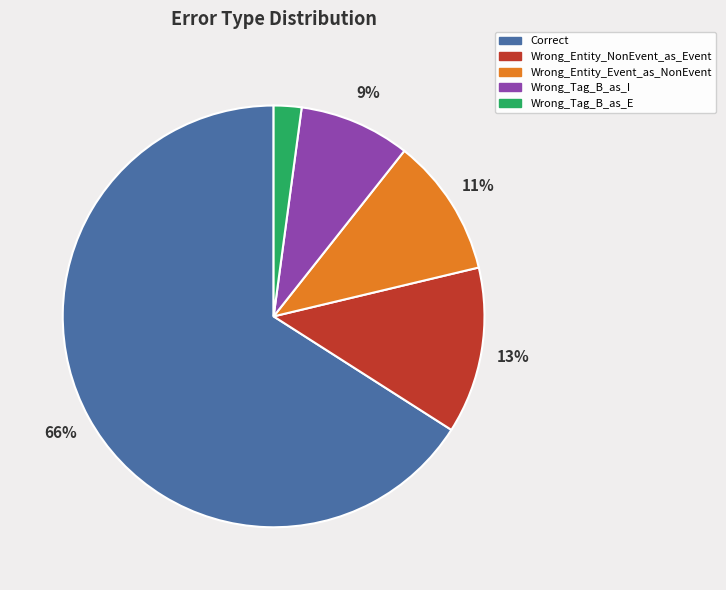

Is the sum of Wrong_Tag_B_as_E and Wrong_Entity_Event_as_NonEvent greater than half?

No